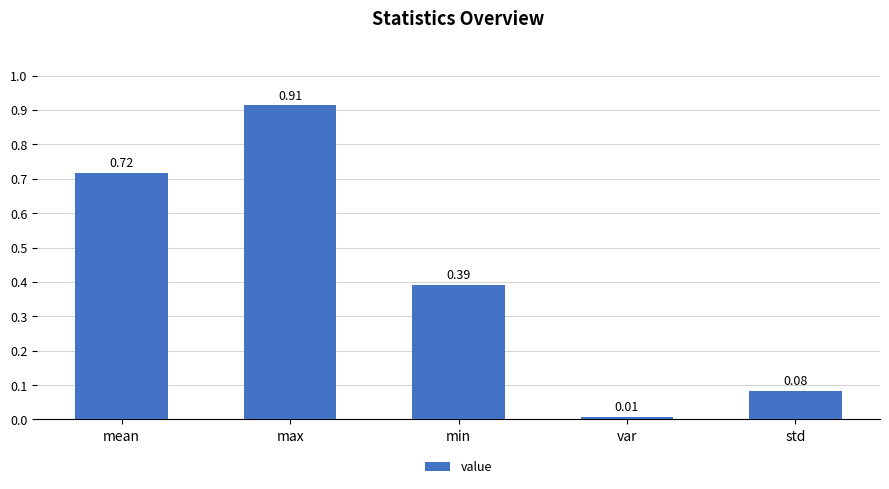

What is the sum of all values?

2.1